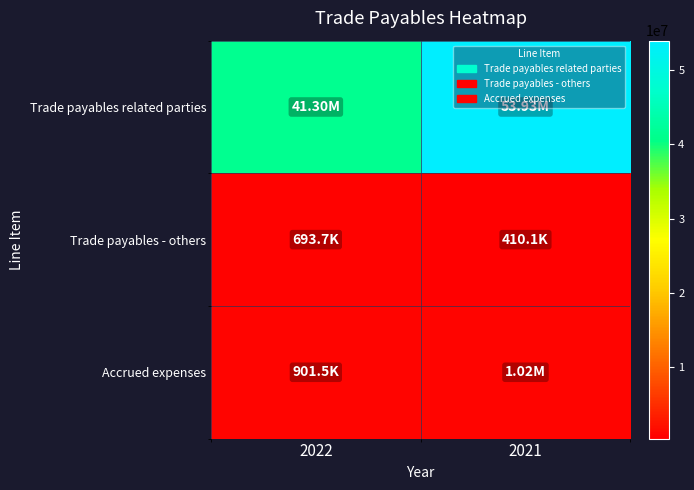

At how many categories does at least one series exceed 4902417?

2